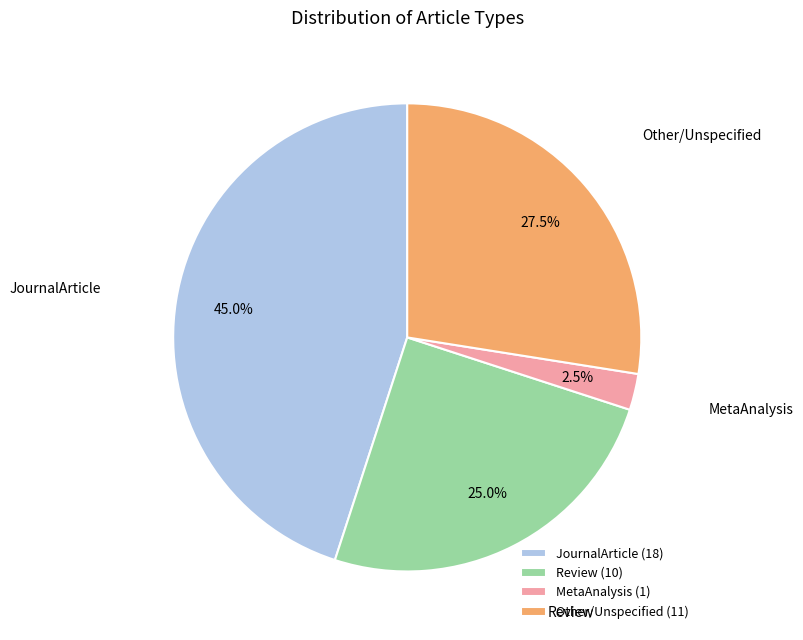

Is there any slice that represents more than half of the pie?

No